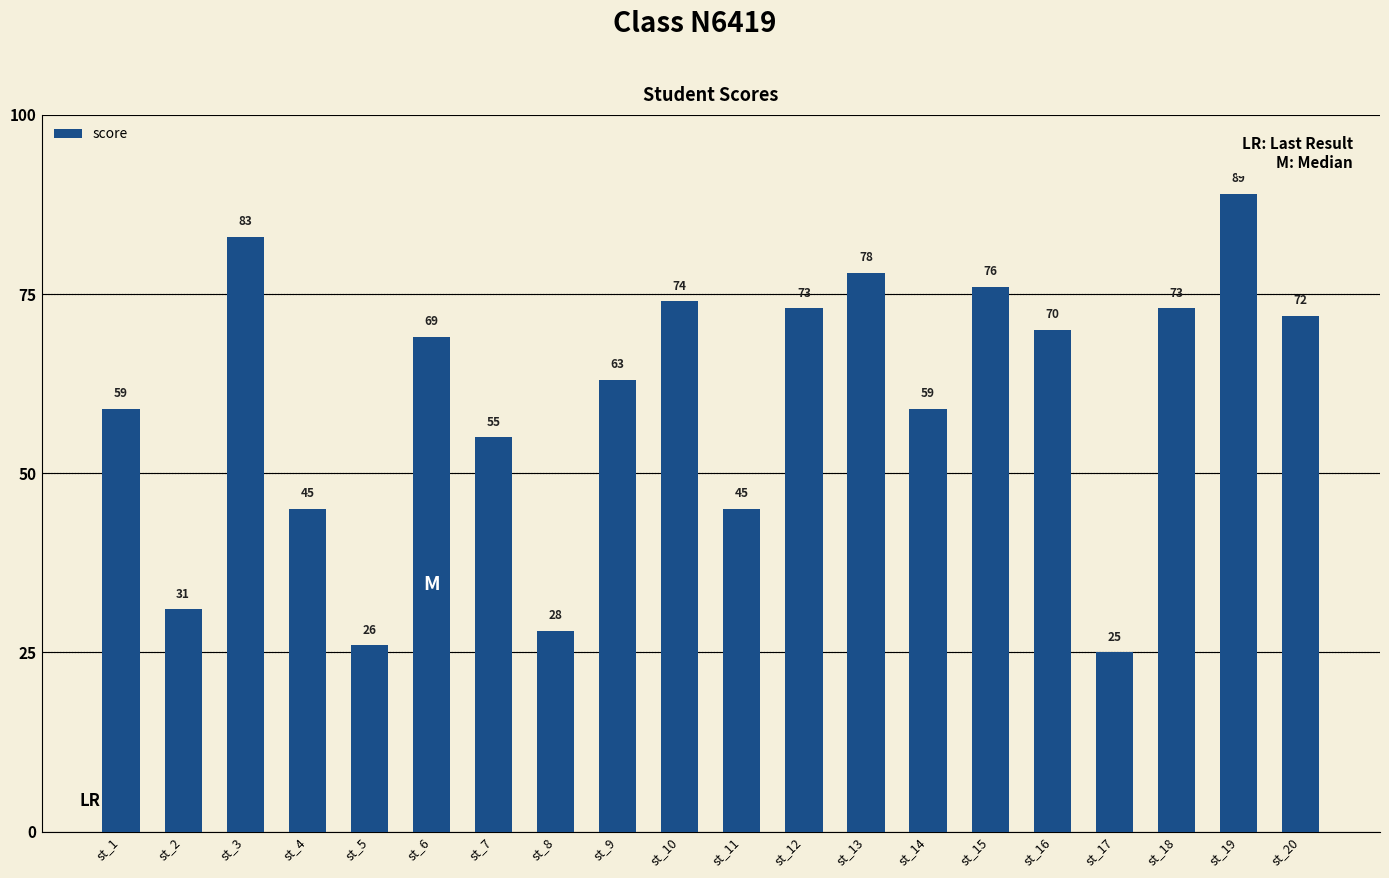

Count the number of data series in this chart.

1